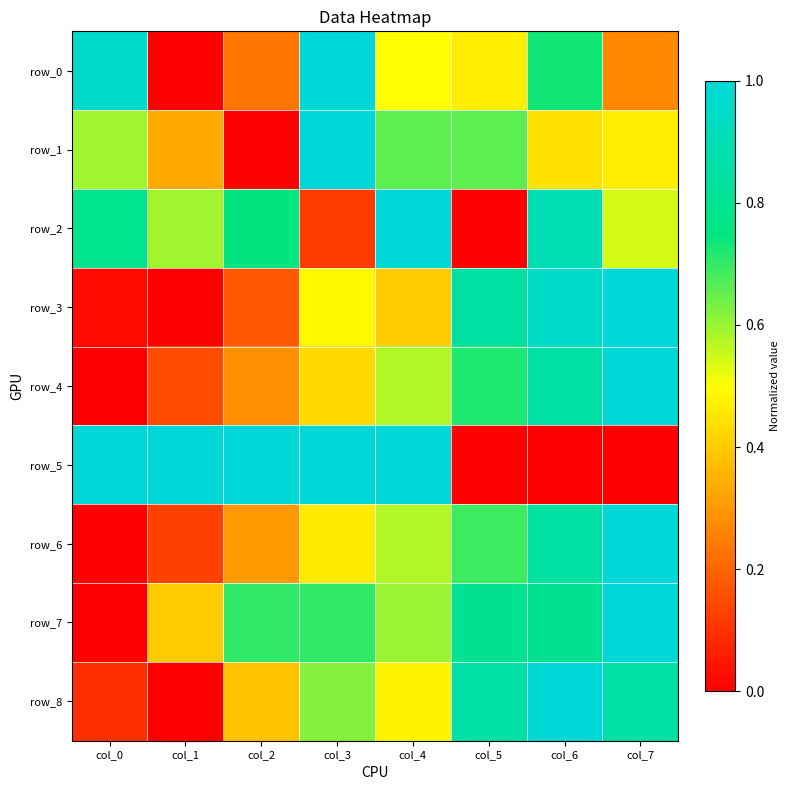

At which label does row_6 reach its minimum?

col_0